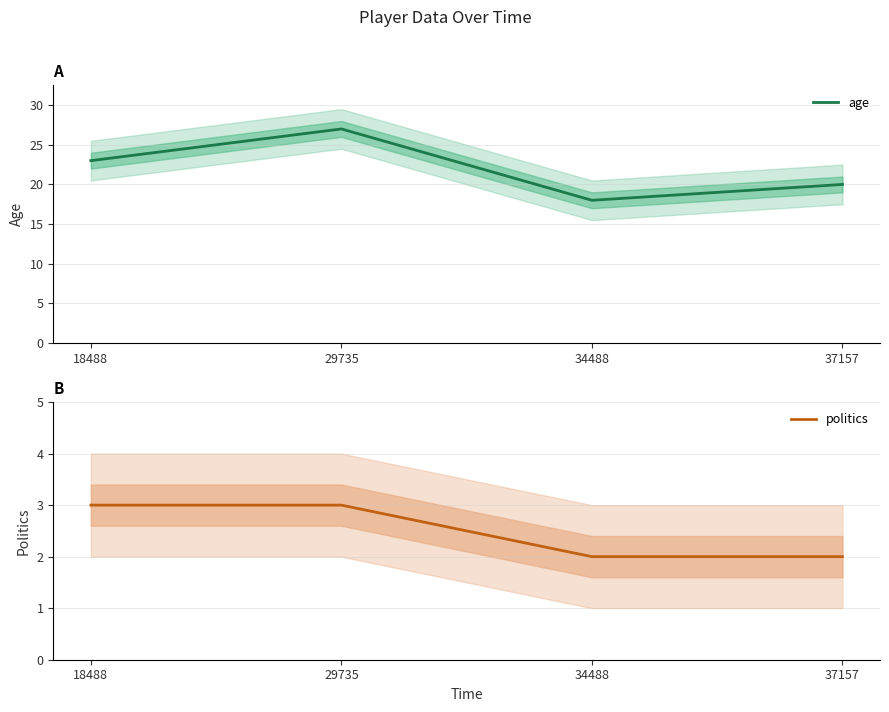

What is the difference between the maximum and minimum values in the politics series?

1